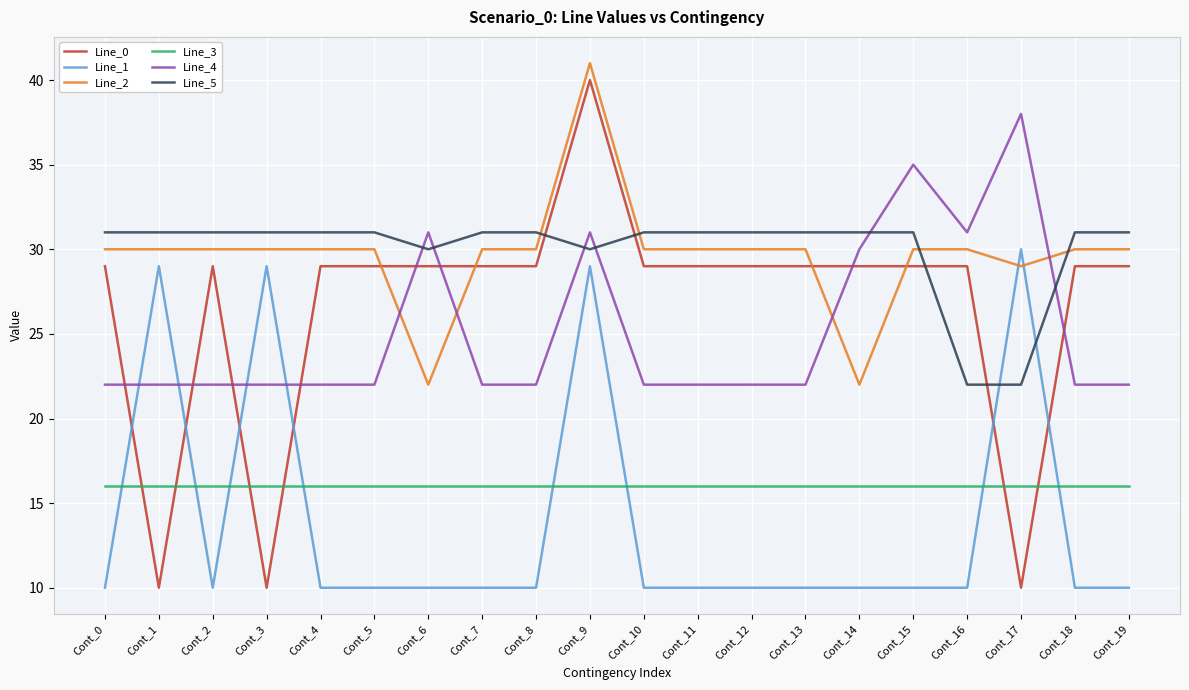

At how many categories does at least one series exceed 23?

20